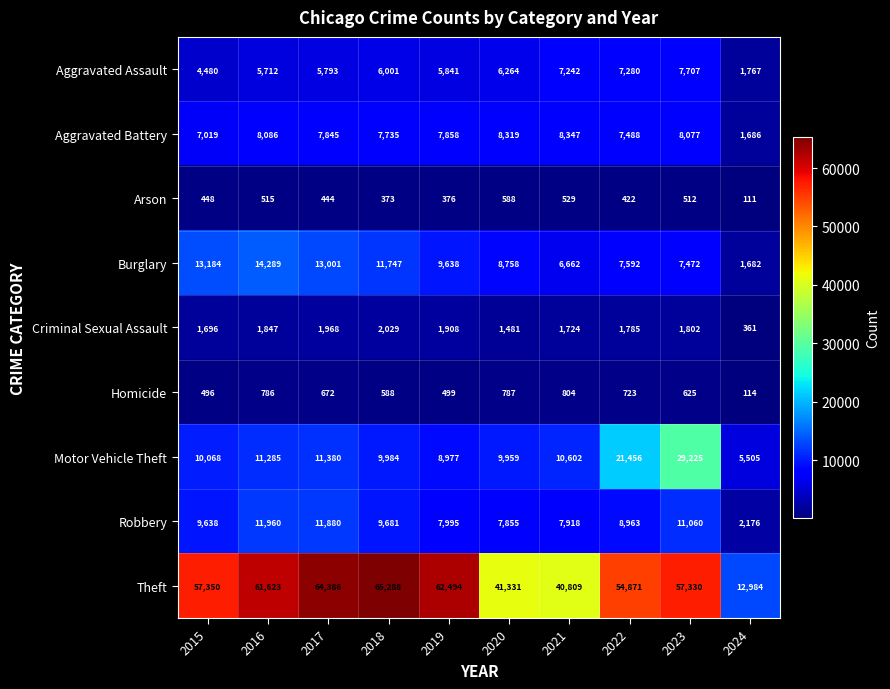

Is it true that Burglary equals 2501 at 2024?

False